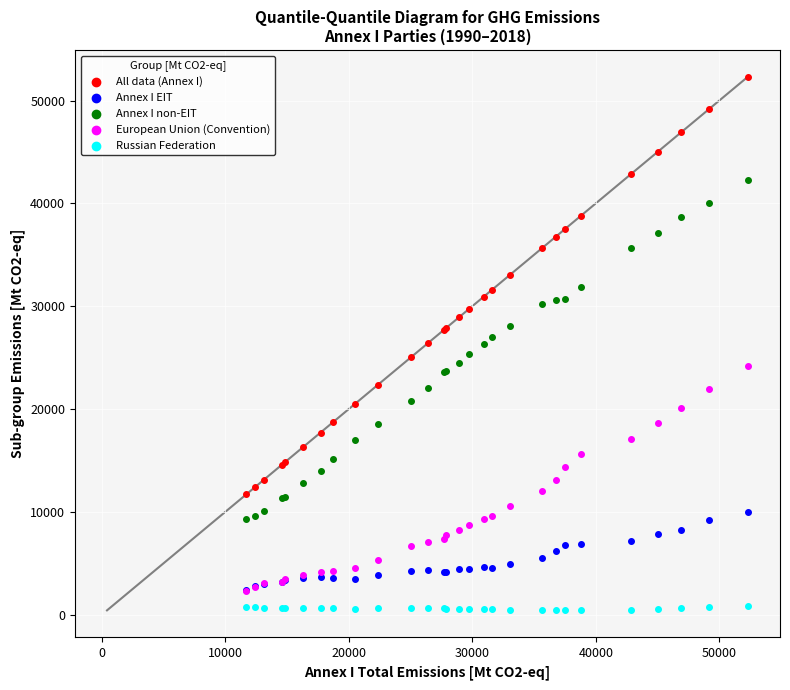

Which series reaches the maximum Y coordinate?

All data (Annex I)